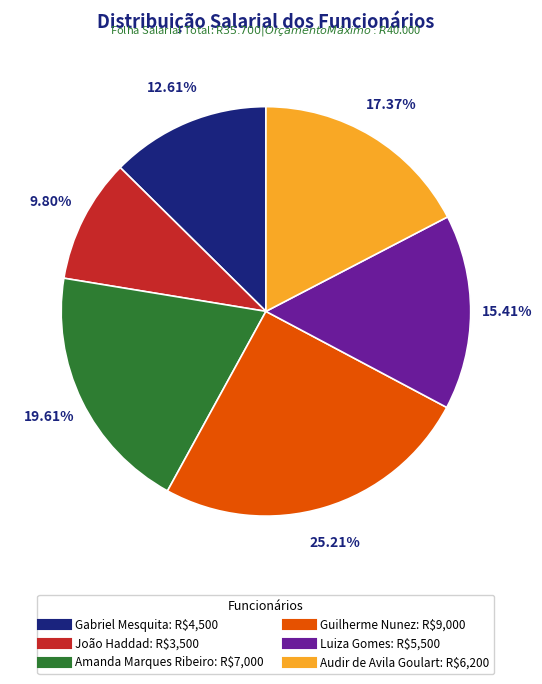

Between Gabriel Mesquita and Audir de Avila Goulart, which is larger?

Audir de Avila Goulart